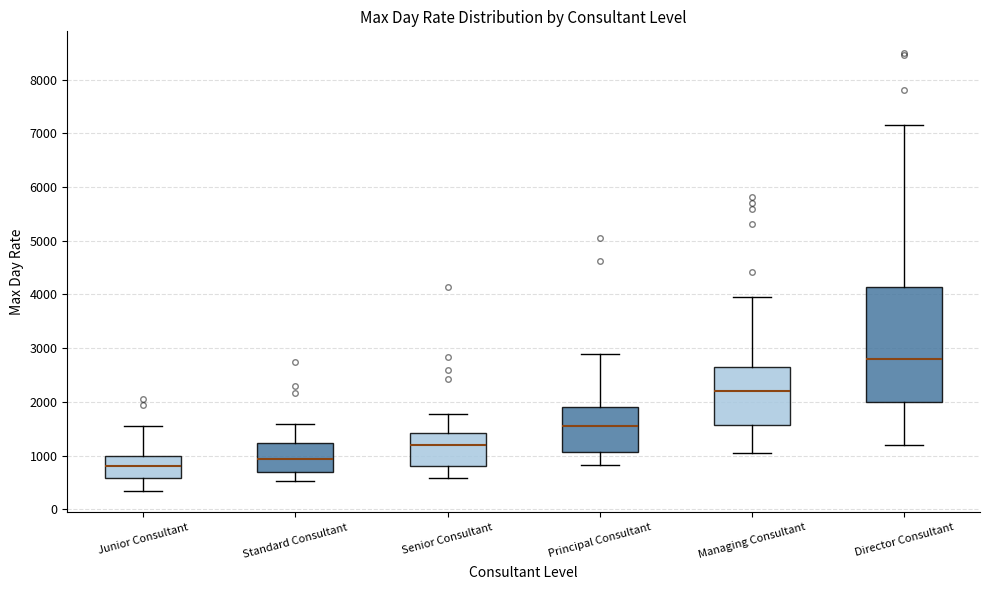

Which box's median line is the lowest?

Junior Consultant